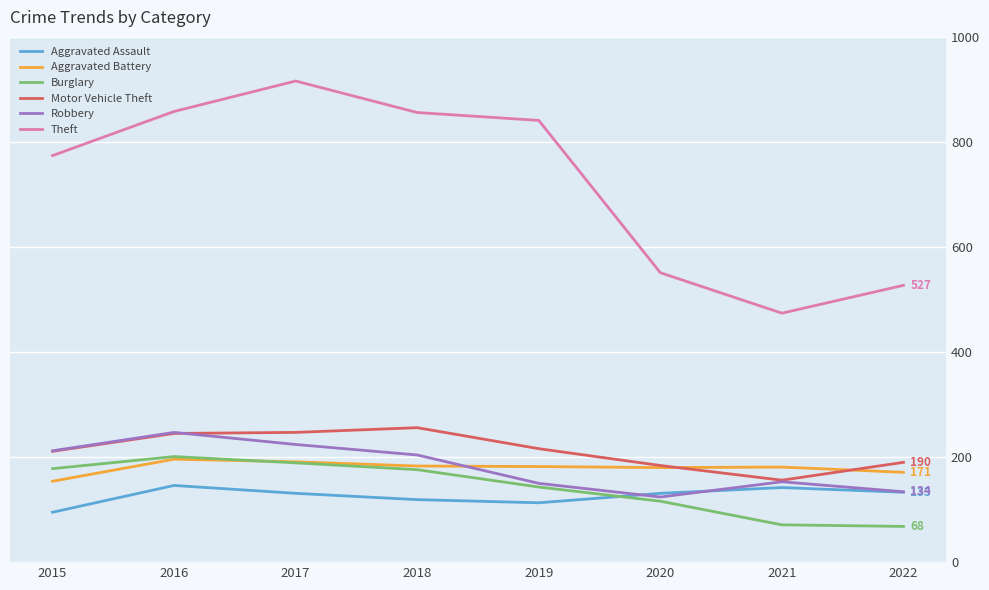

What is the total value across all series at 2018?

1794